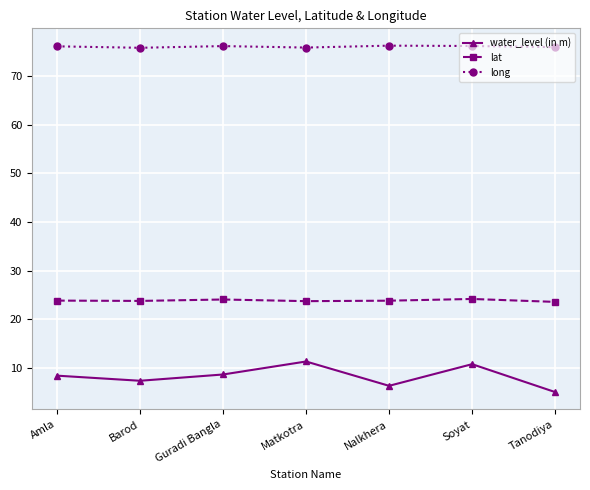

What is the label of the 1st point from the left?

Amla